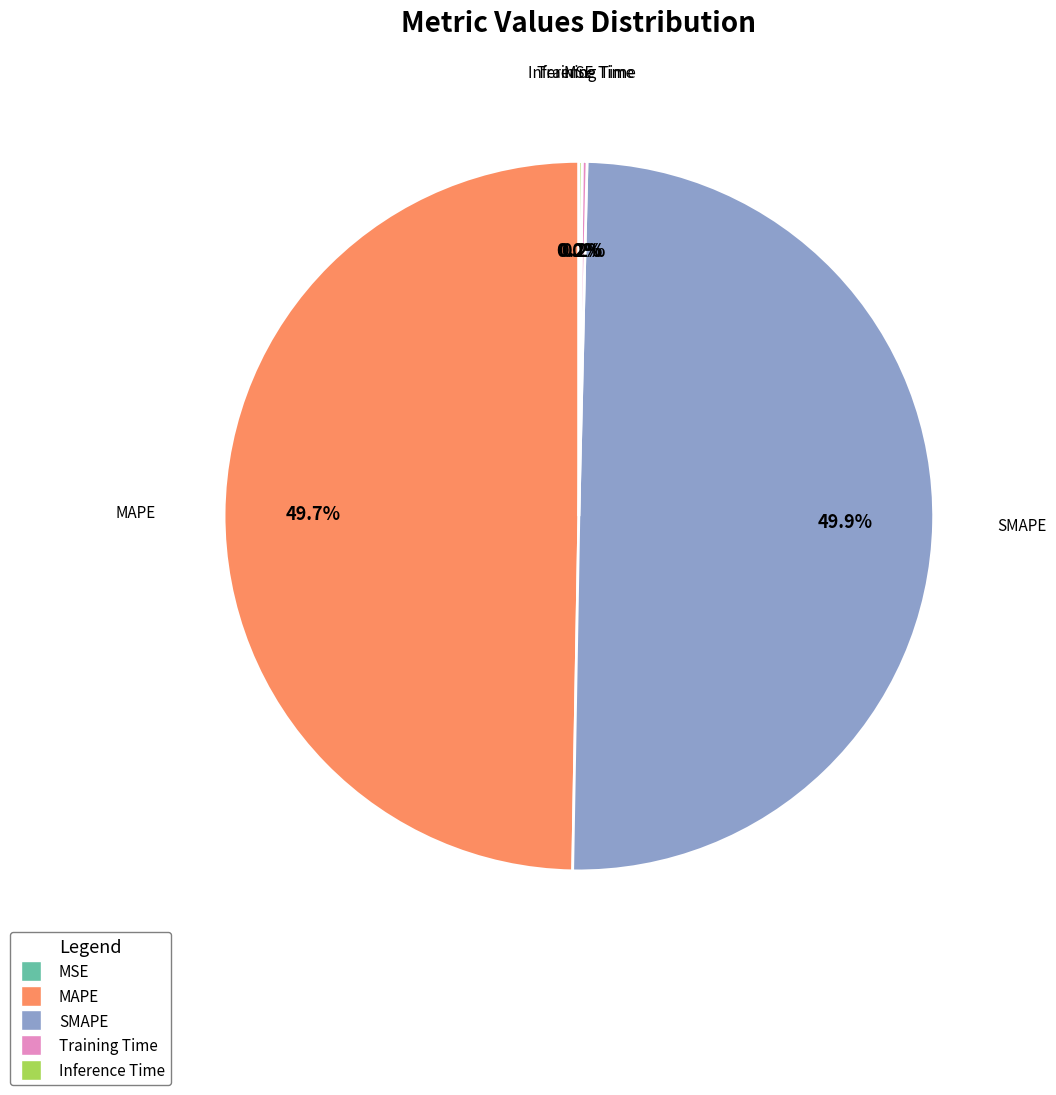

Is the sum of SMAPE and MAPE greater than half?

Yes